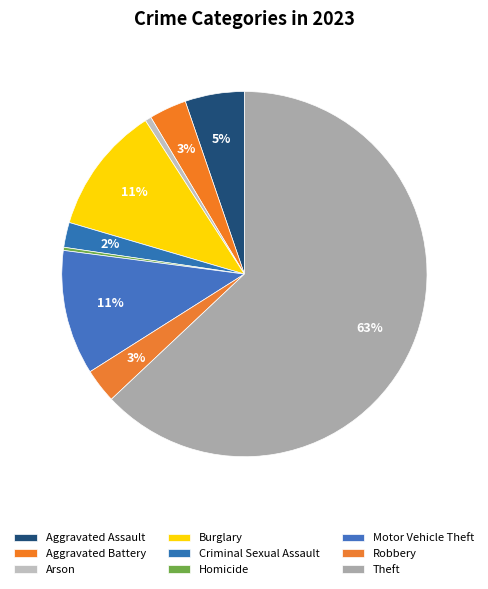

Which category has the smallest portion of the pie?

Homicide